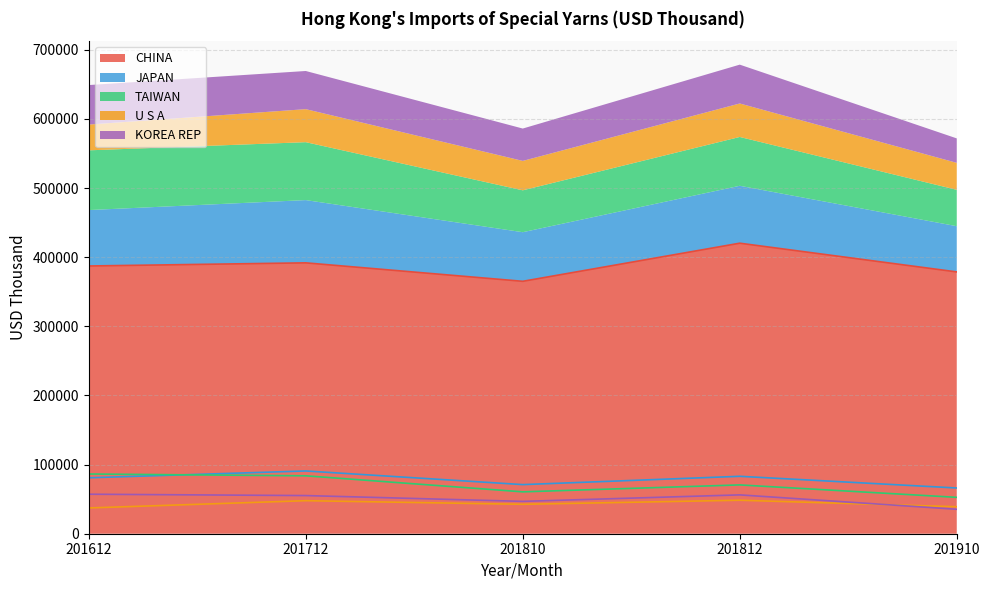

At which label does TAIWAN first exceed 70615?

201612